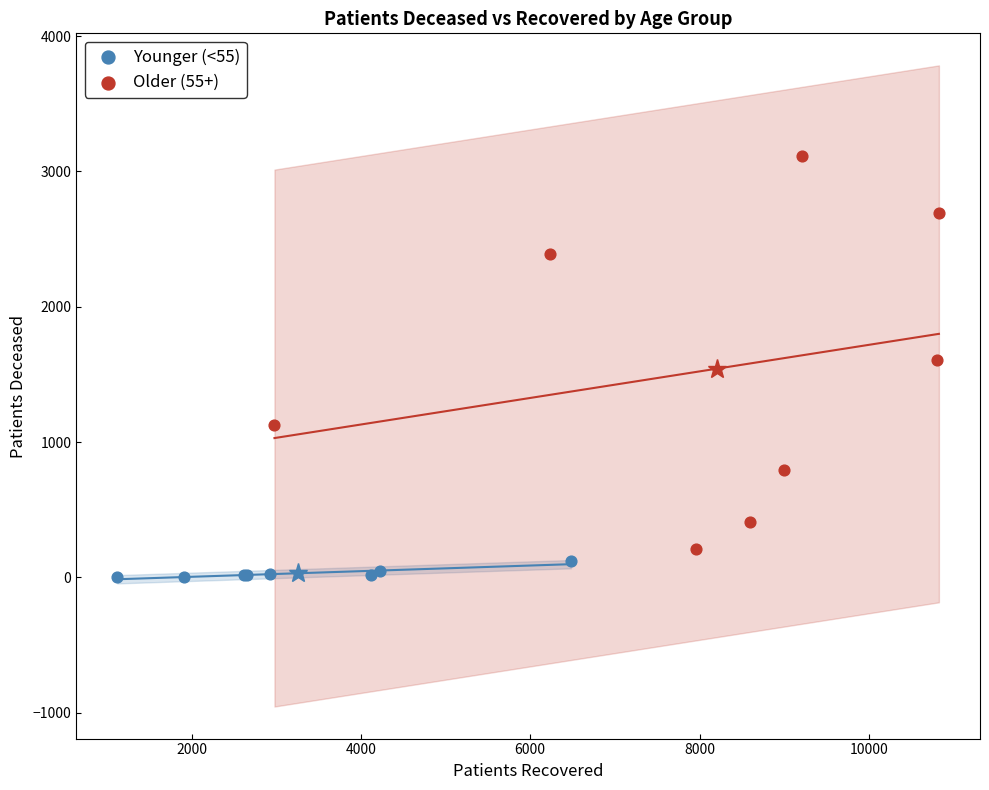

Which series has the widest spread of Y values?

Older (55+)